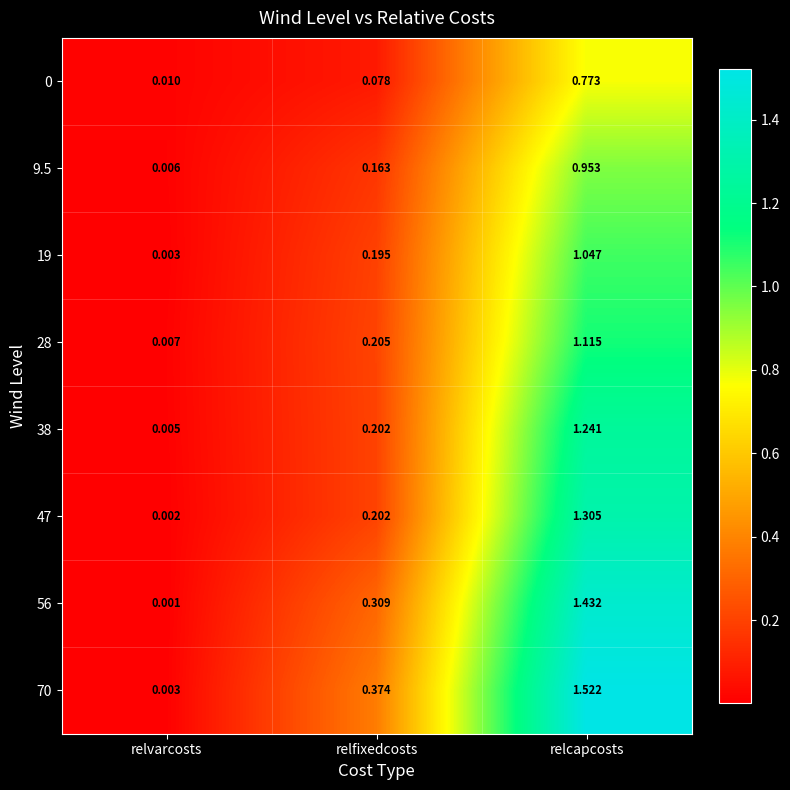

Rank the categories by 56 value from highest to lowest.

relcapcosts, relfixedcosts, relvarcosts